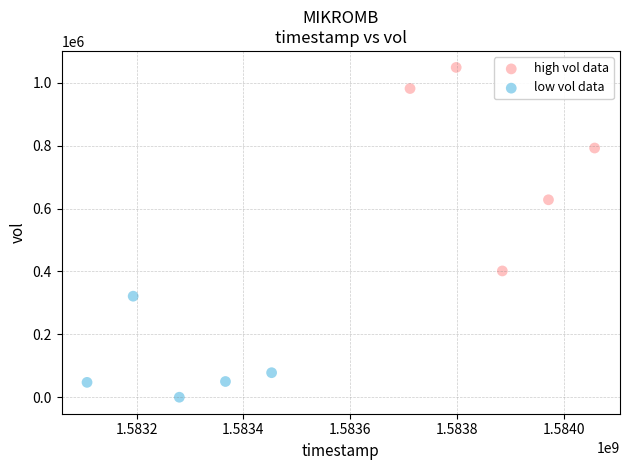

Which series contains the lowest Y value?

low vol data